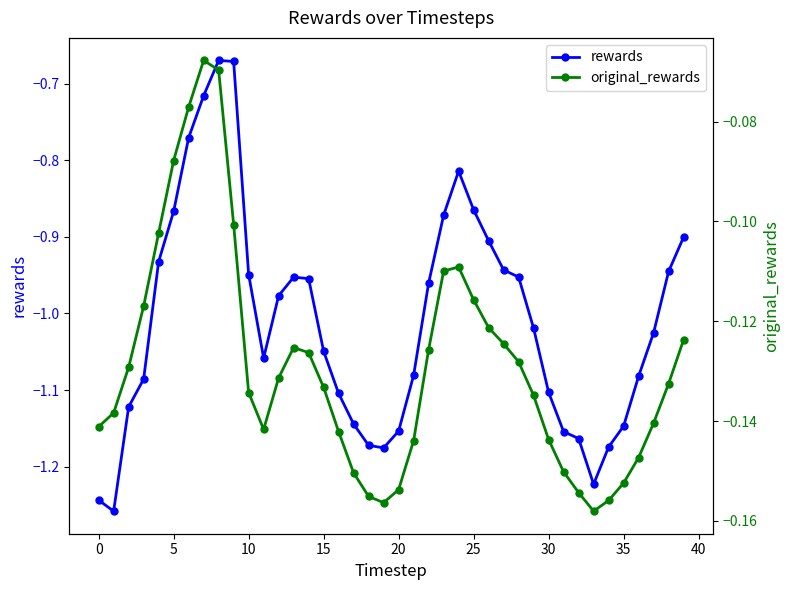

How many lines are shown in the chart?

2